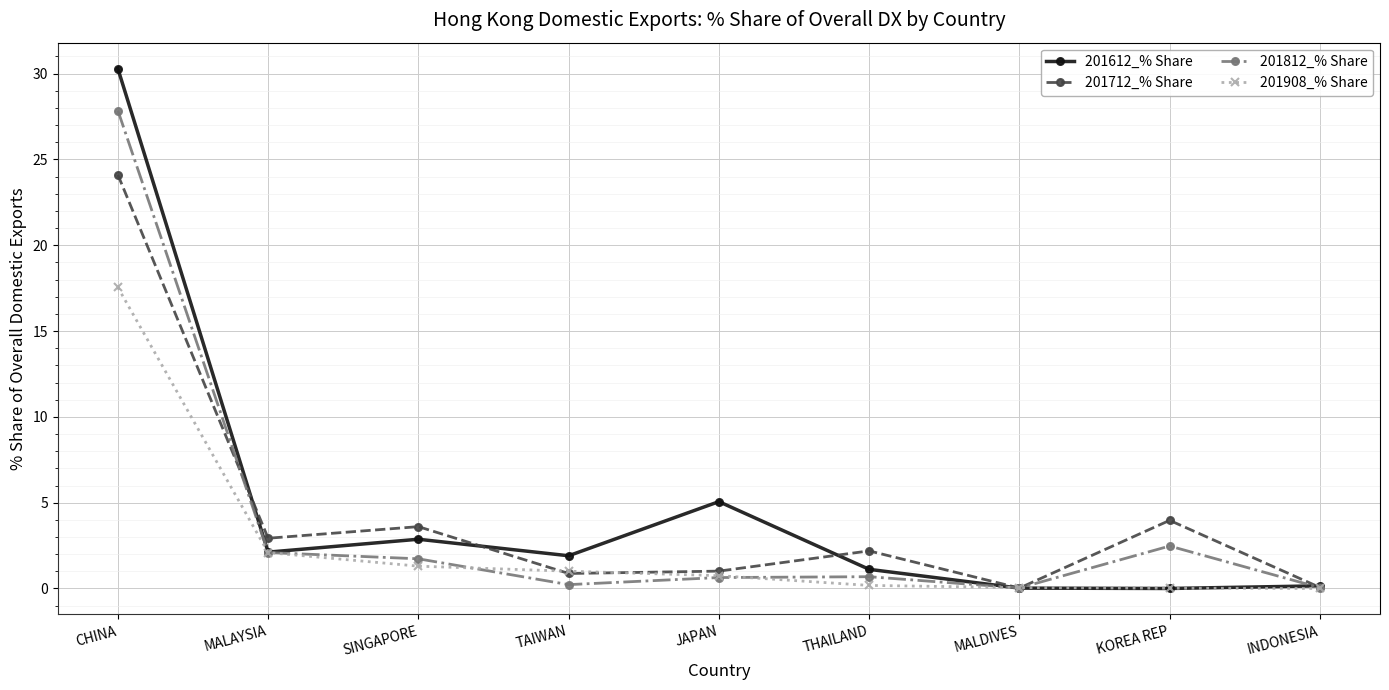

What position from the left is KOREA REP?

8